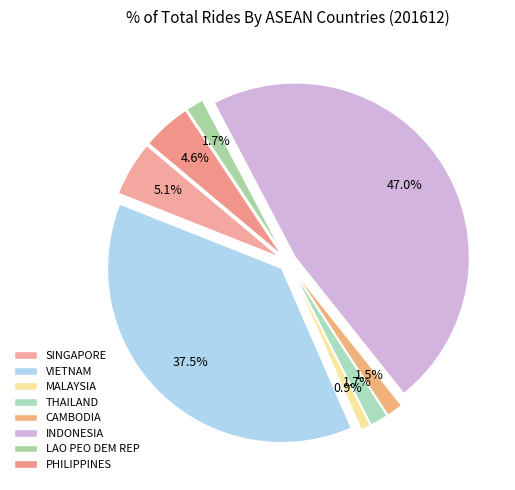

What percentage is the MALAYSIA slice, to the nearest percent?

1%